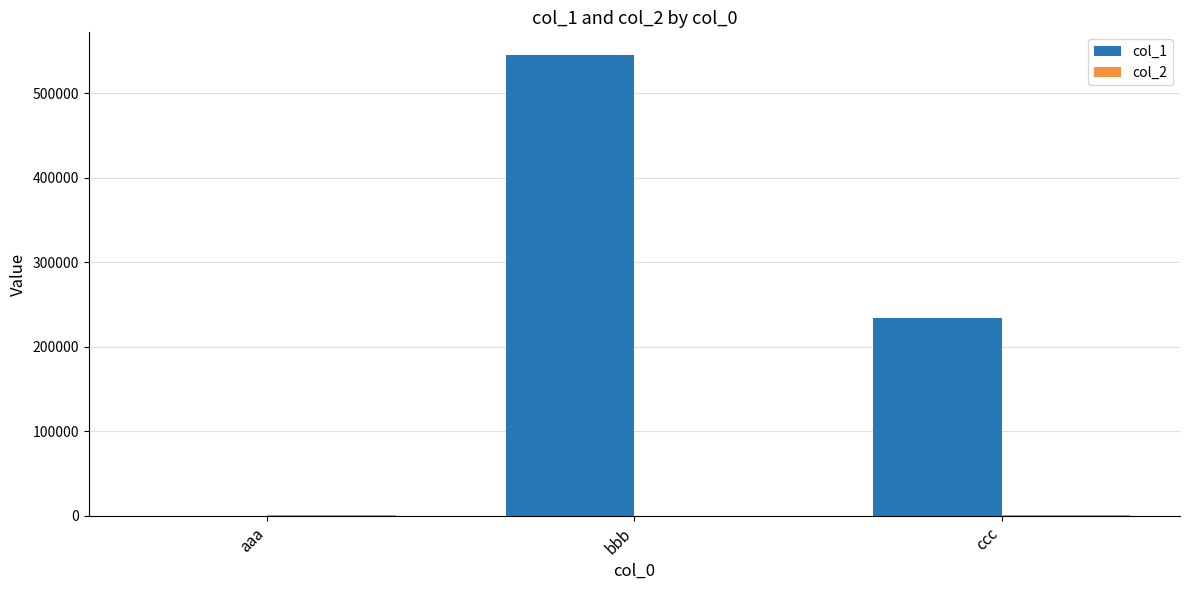

The value of col_1 at bbb is 544545. True or false?

True